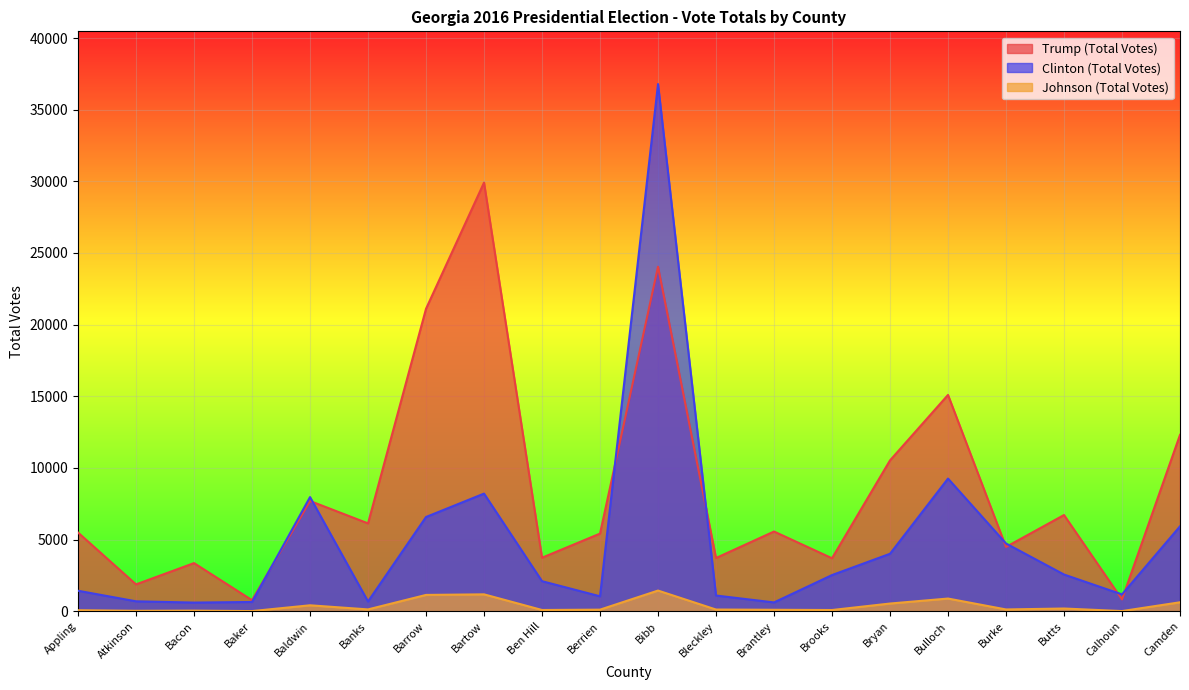

Which category has the lowest value across all series?

Baker